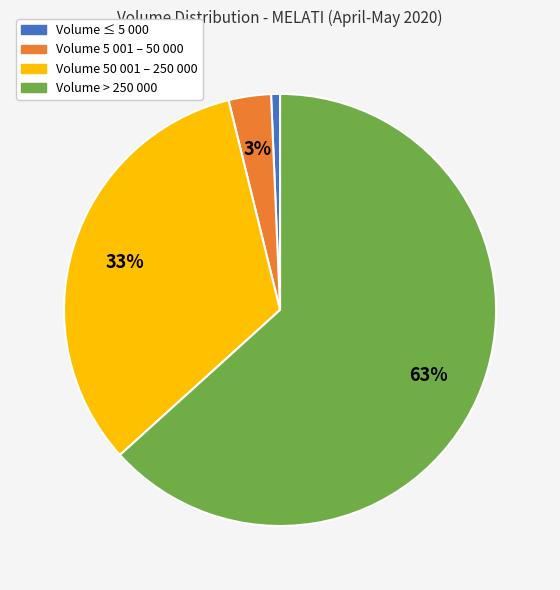

To the nearest percent, what is the average slice percentage?

25%